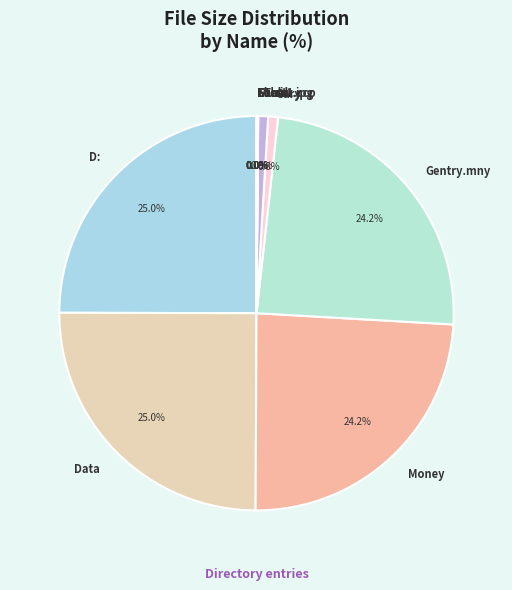

Which has a higher value, D: or Test1.ccp?

D: